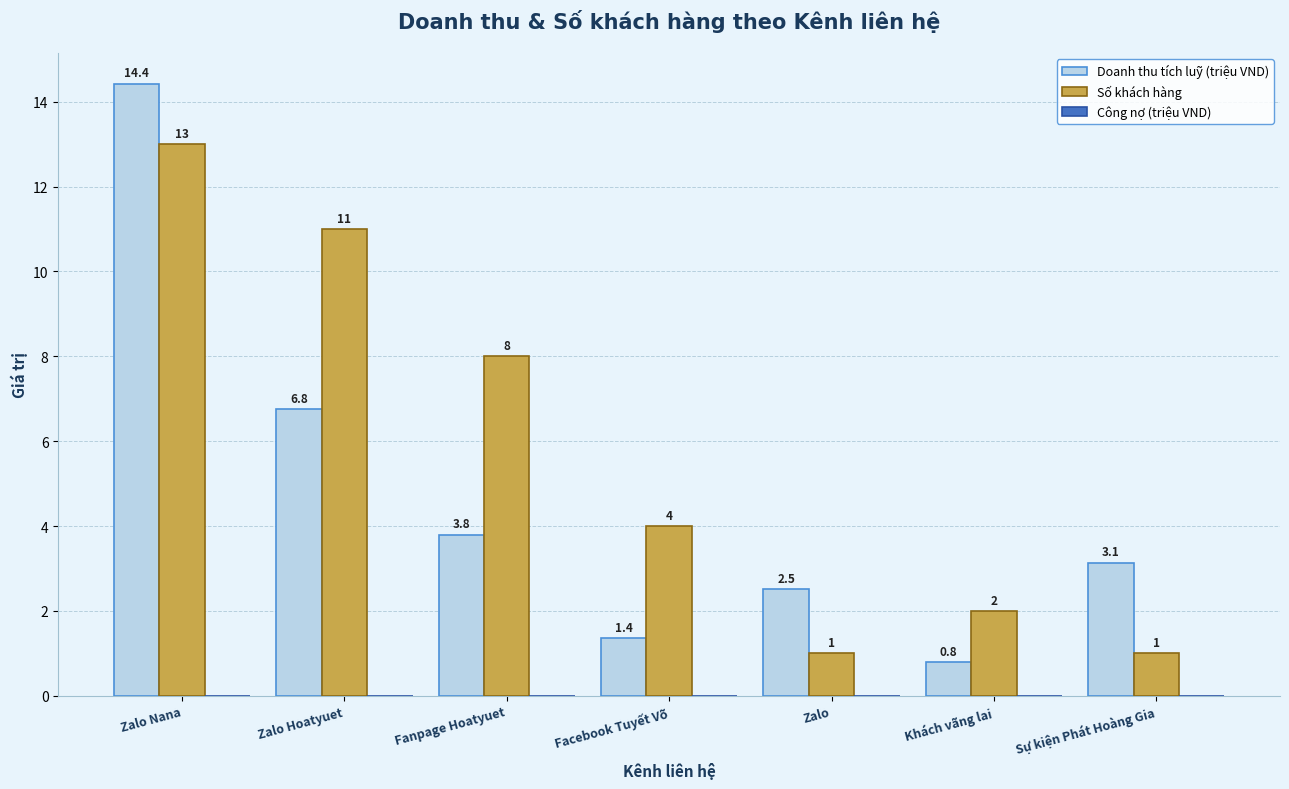

What is the sum of the Số khách hàng values at Khách vãng lai and Facebook Tuyết Võ?

6.0